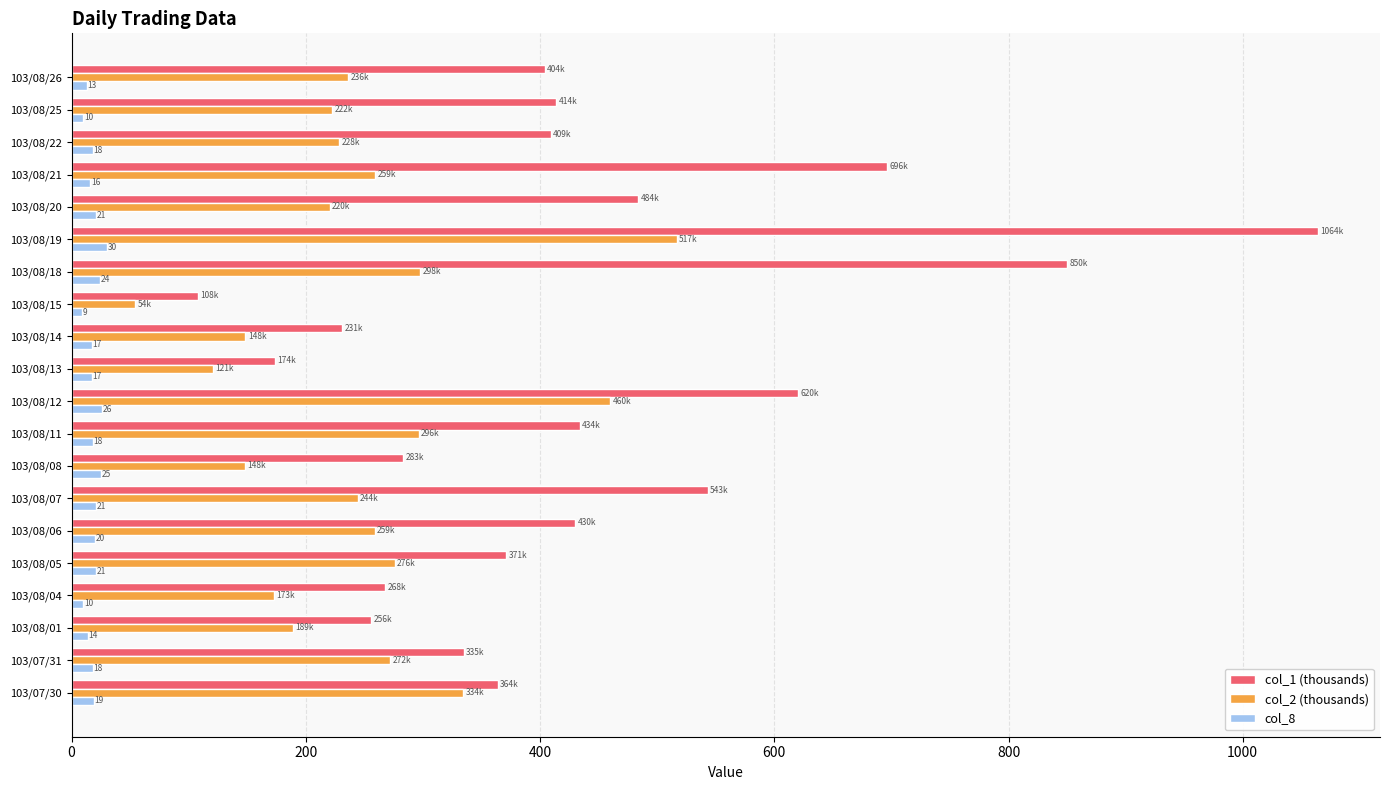

What is the spread (max minus min) of values at 103/08/12?

594.0